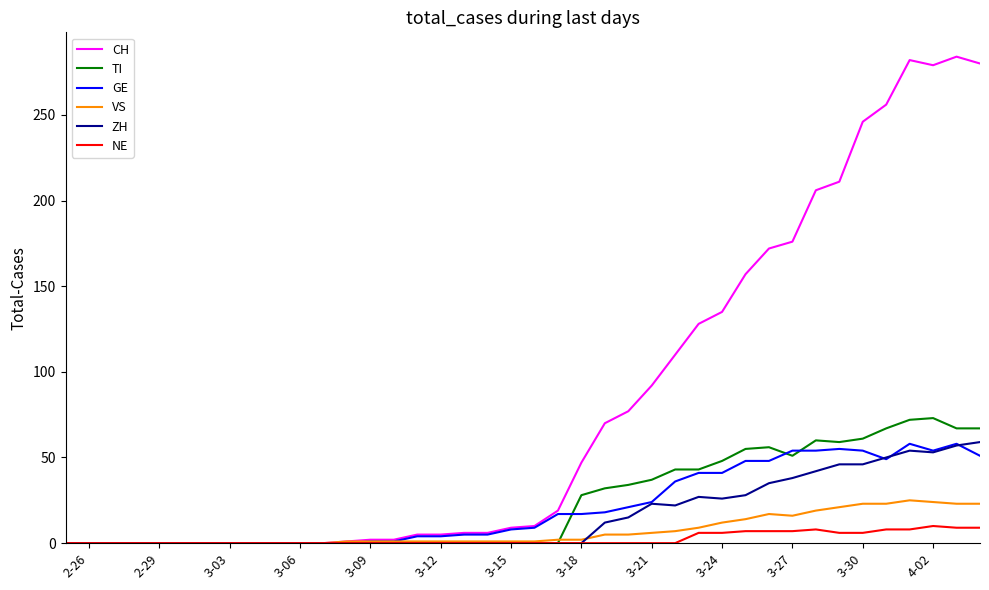

Which series has the widest spread of values?

CH